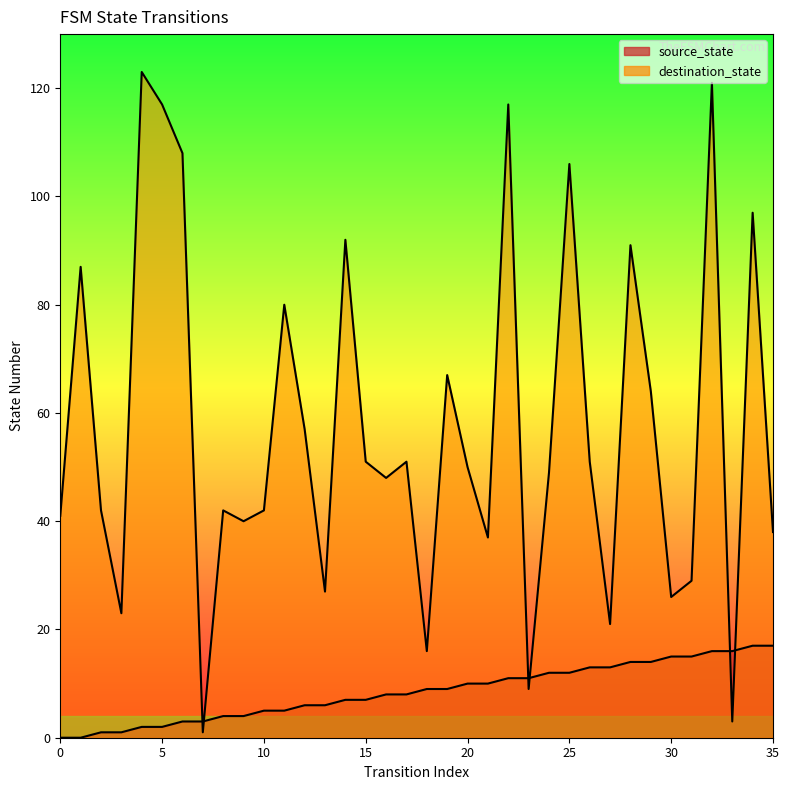

What is the spread (max minus min) of values at 12?

51